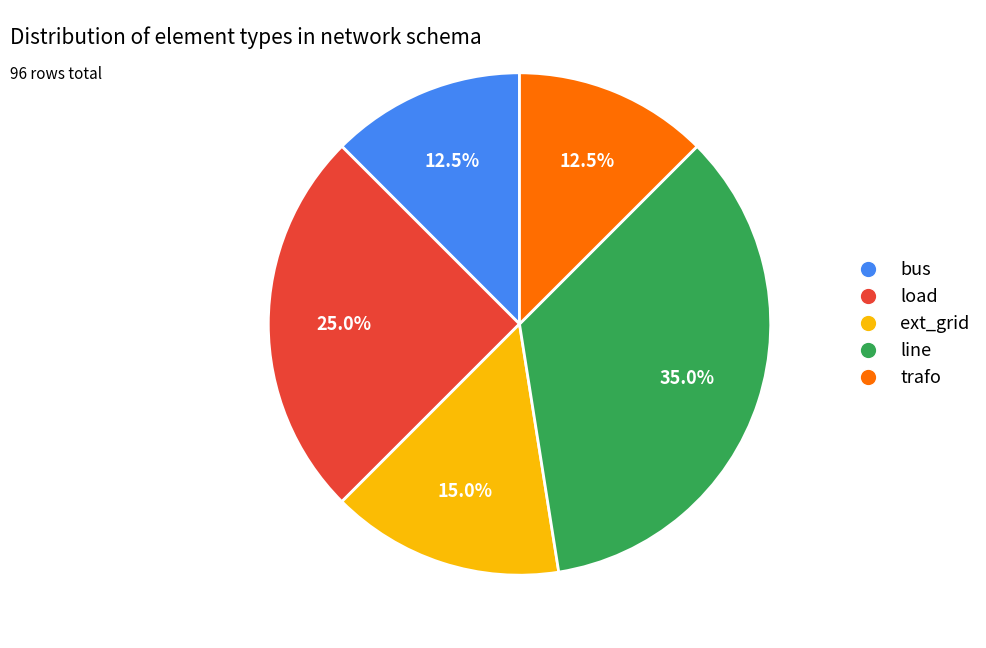

Between load and ext_grid, which is larger?

load